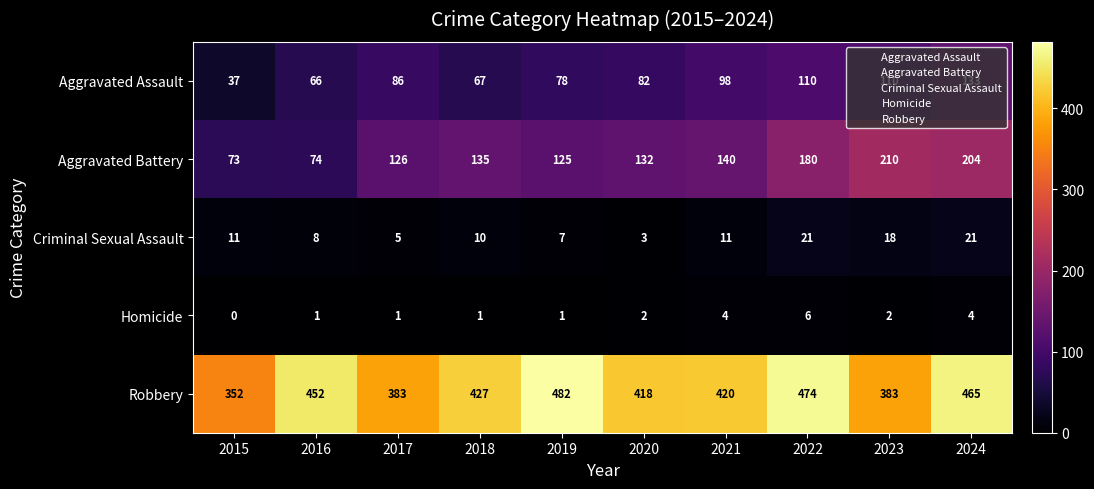

Which series has the largest total across all categories?

Robbery